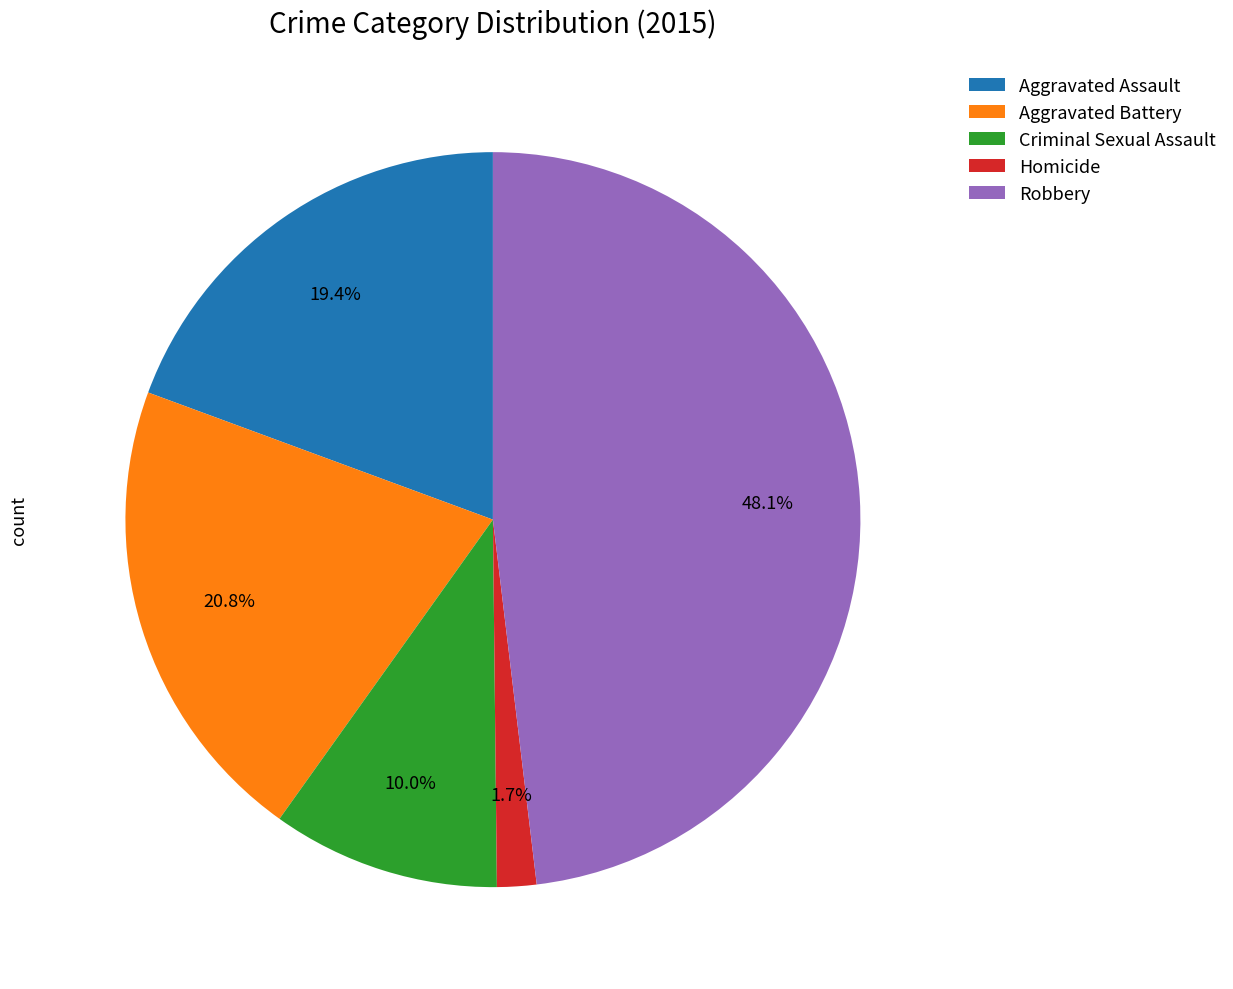

What portion of the pie excludes Robbery?

51.9%